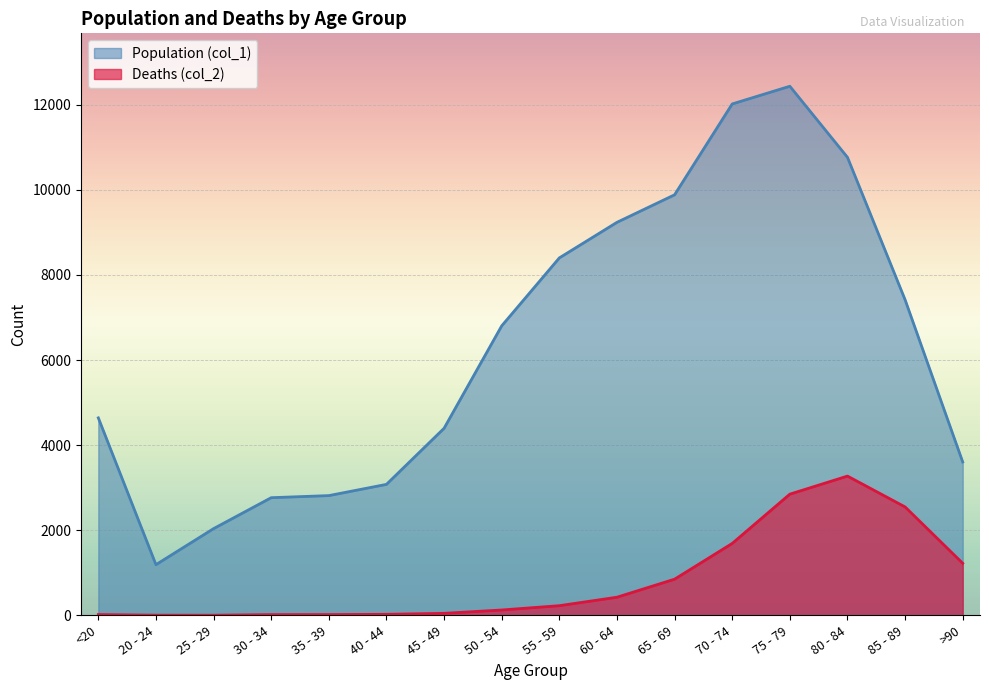

The Population (col_1) series shows 4641 at <20. True or false?

True